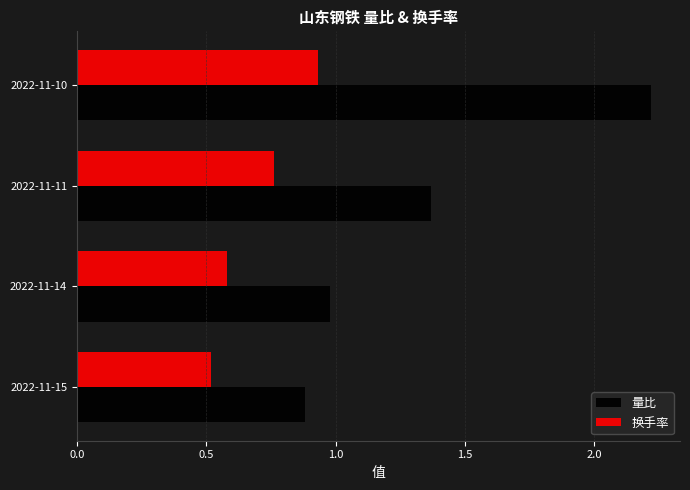

The value of 换手率 at 2022-11-14 is 0.6. True or false?

True